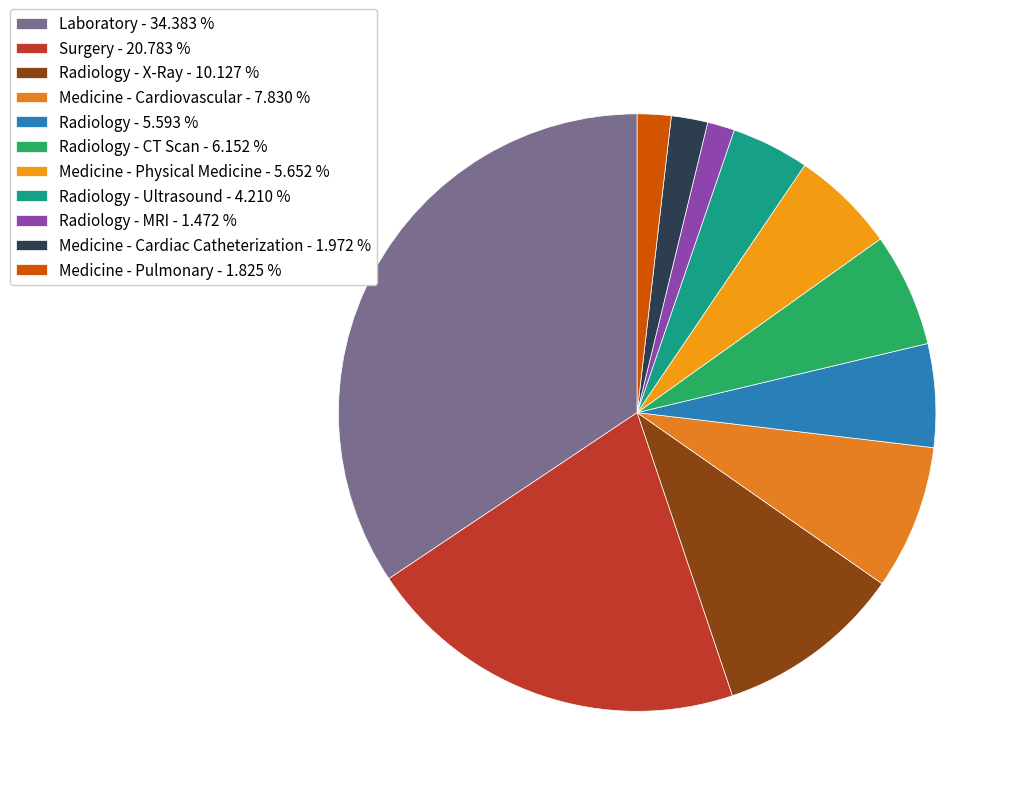

Count the number of slices in the pie.

11